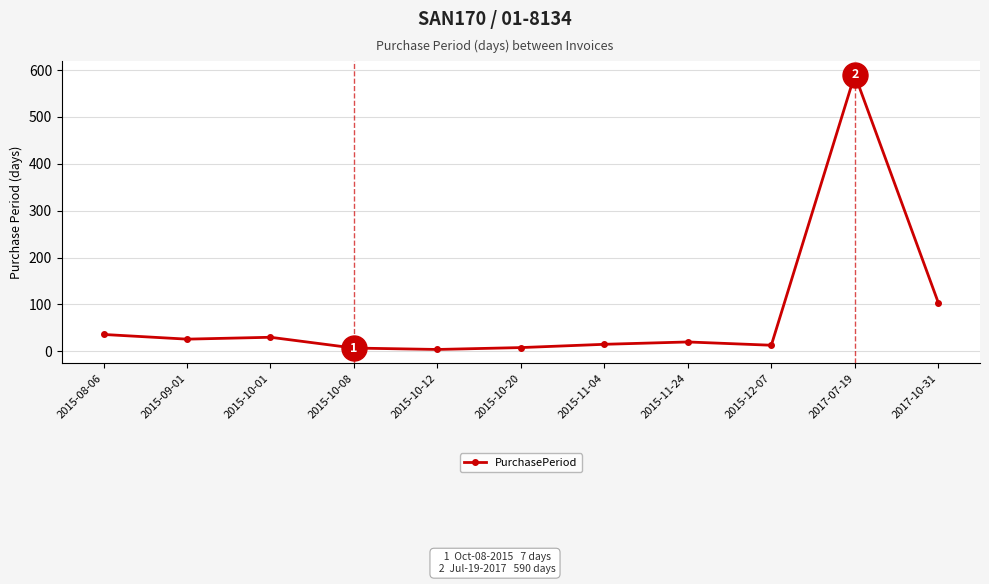

The value at 2015-10-08 is 7. True or false?

True